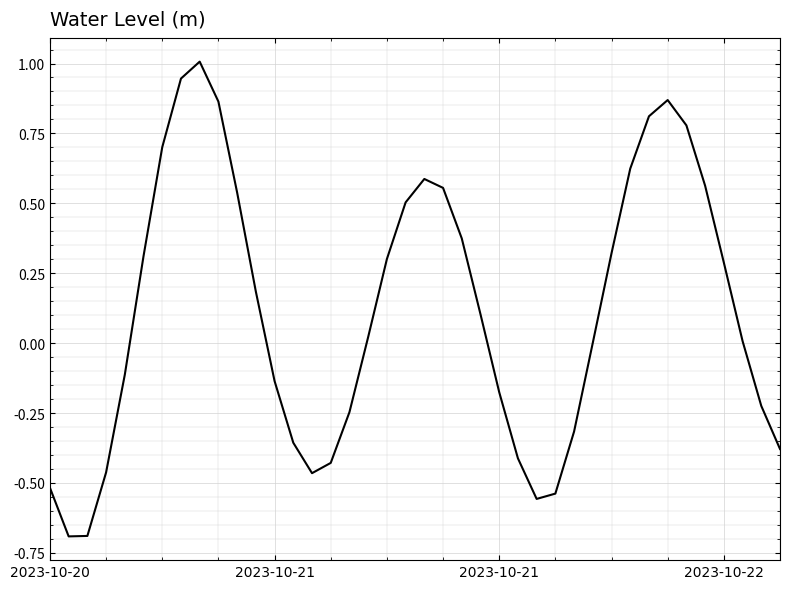

Does the chart have visible grid lines?

Yes